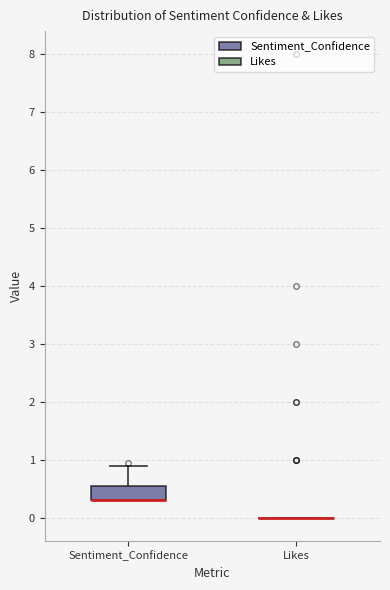

Reading left to right, read every box against the y-axis: the position of its median line, the range the box covers, and the ends of its whiskers. The values are not printed on the chart, so give them approximately, as read against the axis.

Sentiment_Confidence: median 0.3 (drawn on the box's lower edge), box 0.3 to 0.5, whiskers 0.3 to 0.9
Likes: box collapsed to a line at 0.0, whiskers 0.0 to 0.0